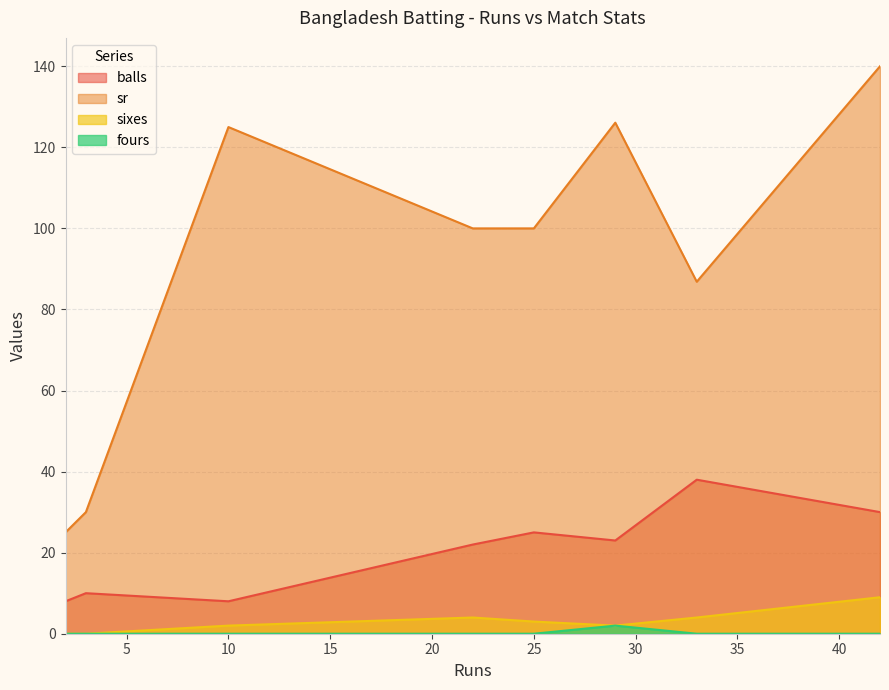

How many series are shown in this chart?

4